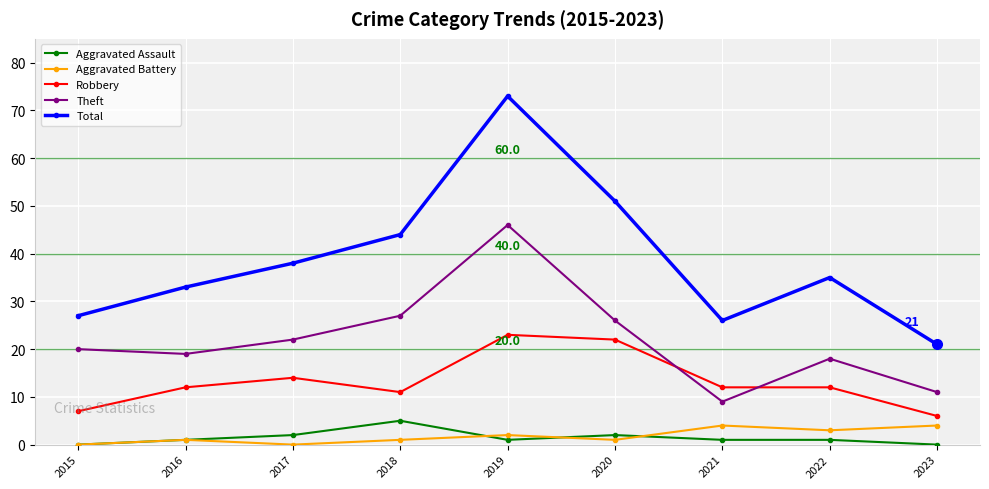

True or false: Theft and Total cross at least once.

False